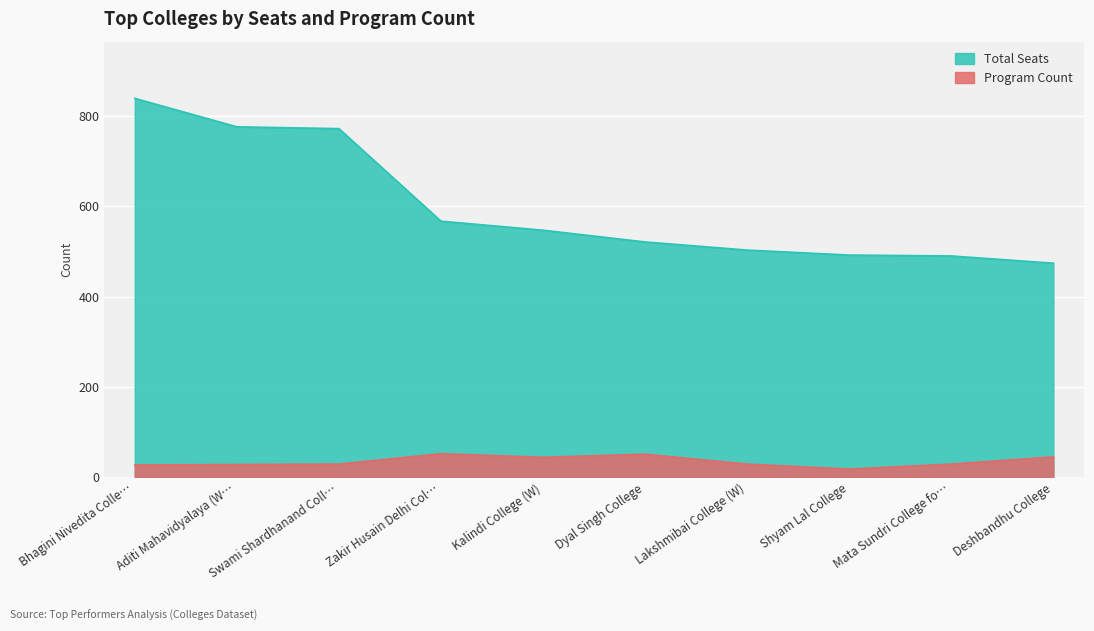

What is the total value across all series at Lakshmibai College (W)?

532